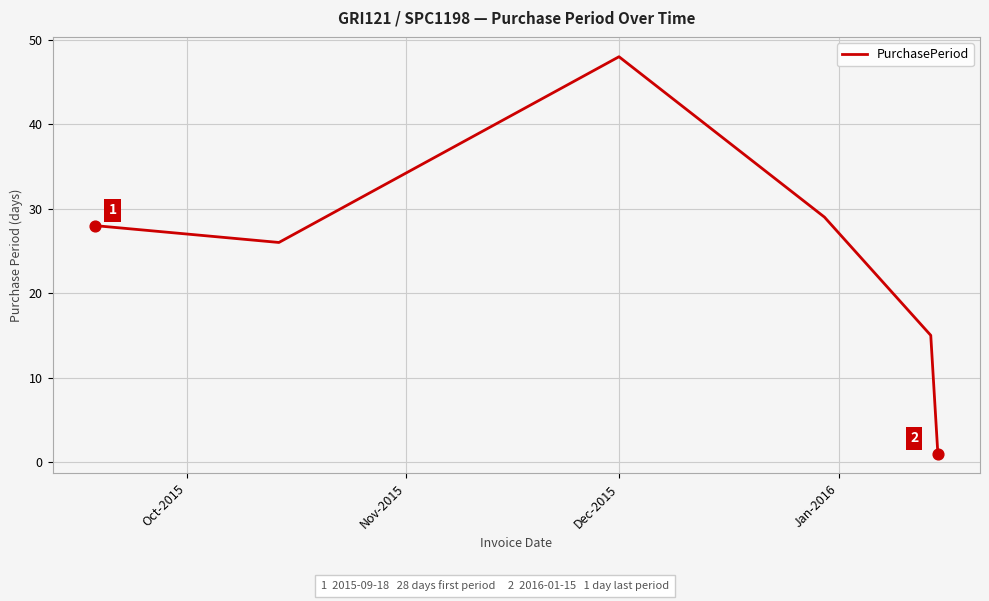

True or false: there are more than 0 points higher than both neighbors.

True